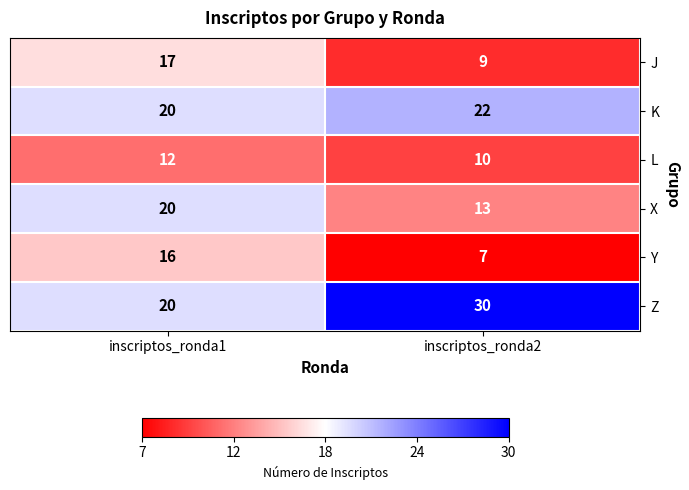

True or false: Z has a value of 20 at inscriptos_ronda1.

True